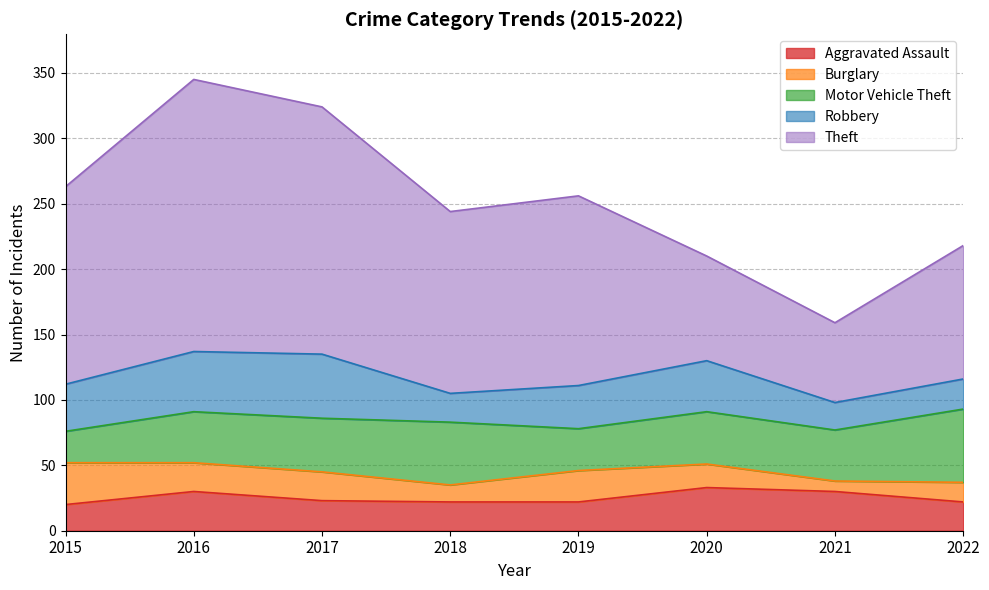

True or false: Motor Vehicle Theft has more than 1 interior local peaks.

True